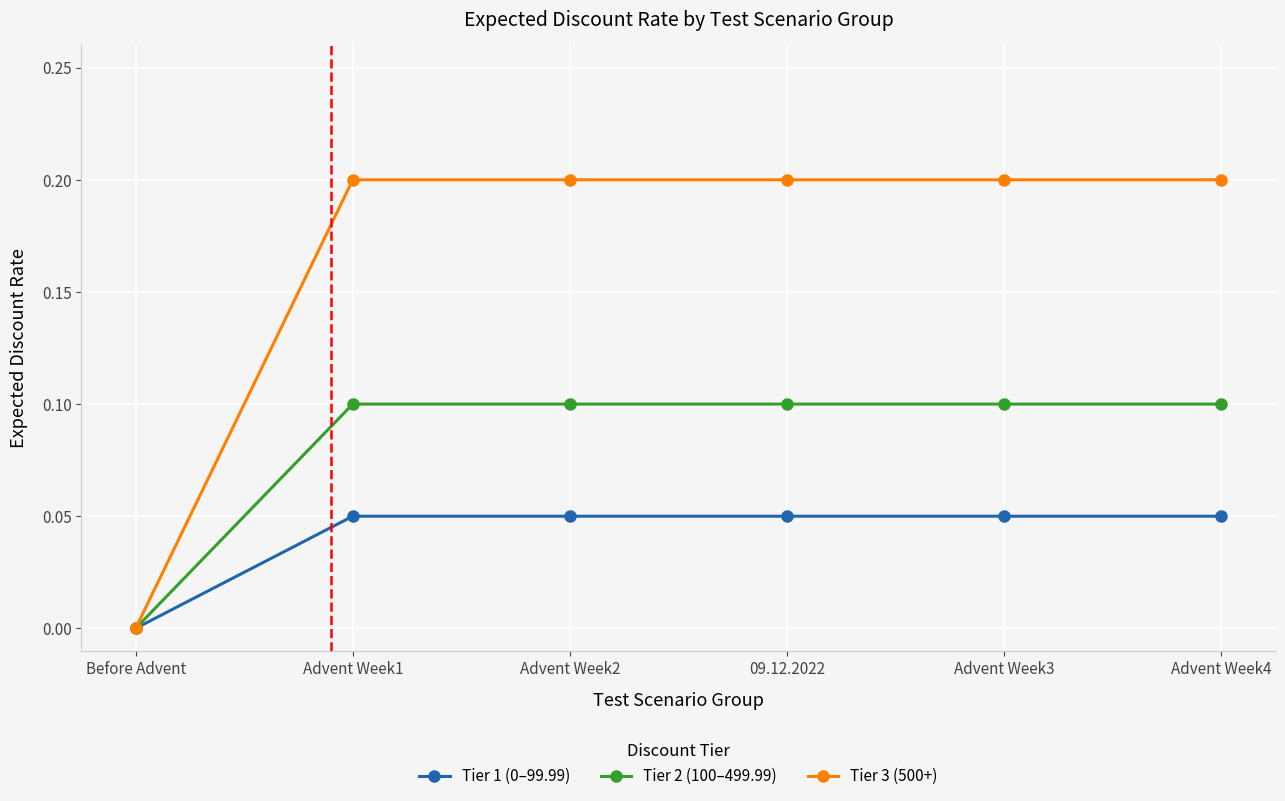

Which series has the largest range (max minus min)?

Tier 3 (500+)